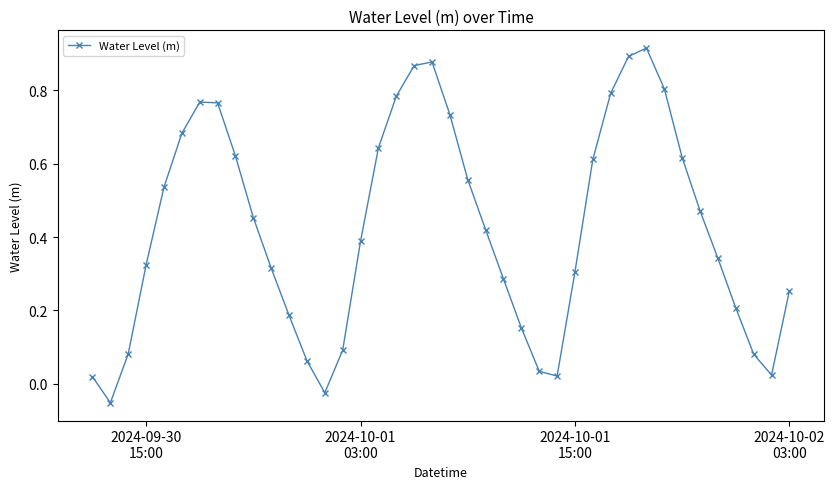

How many points are higher than both their immediate neighbors (excluding endpoints)?

3